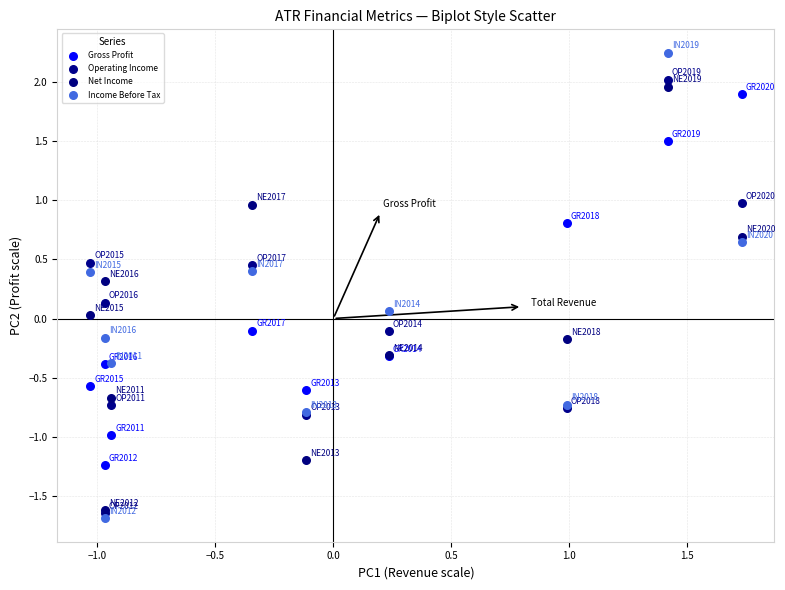

What are all the series names shown in the legend?

Gross Profit, Operating Income, Net Income, Income Before Tax